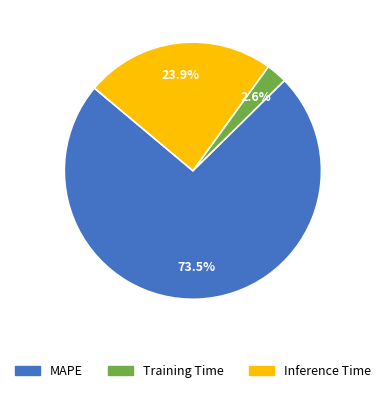

How many slices are in this pie chart?

3